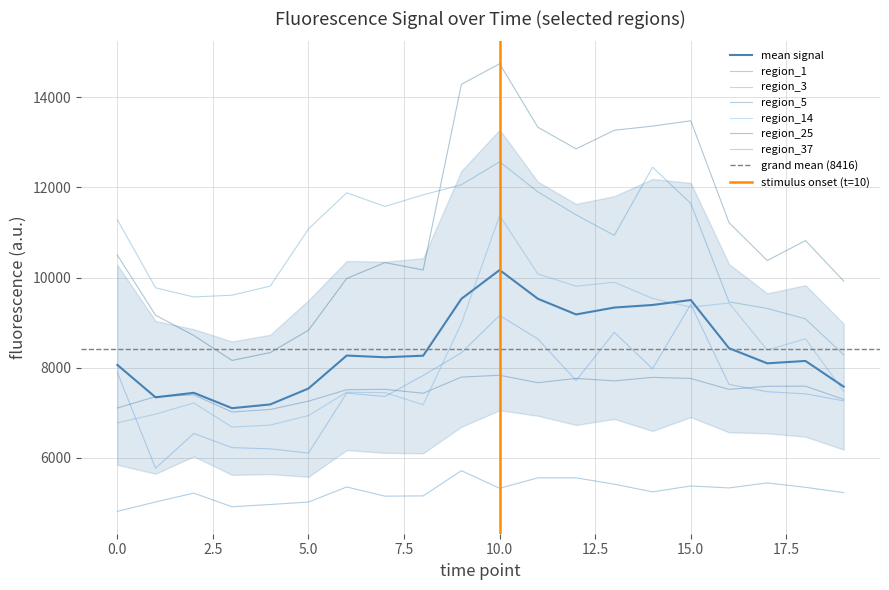

Reading left to right, list all the values displayed in this chart.

region_1: 4811.1	5019.0	5215.6	4912.4	4963.0	5017.2	5352.1	5147.9	5154.2	5713.7	5323.3	5554.7	5554.3	5413.5	5243.2	5374.3	5331.0	5442.2	5344.3	5226.0
region_3: 7894.4	5767.7	6539.6	6225.4	6197.6	6105.3	7435.3	7360.3	7825.6	8330.6	9159.3	8636.4	7714.5	8783.9	7974.7	9405.4	7627.7	7465.8	7418.8	7263.3
region_5: 7104.9	7357.7	7395.7	7015.9	7072.7	7256.8	7510.6	7519.1	7432.0	7790.9	7831.2	7666.7	7761.5	7706.8	7784.9	7759.8	7518.4	7586.0	7589.3	7296.3
region_14: 6774.4	6968.6	7217.4	6681.8	6725.5	6936.7	7453.6	7446.8	7176.6	8983.0	11375.0	10079.5	9808.3	9895.5	9535.5	9342.9	9434.5	8390.5	8638.8	7474.3
region_25: 10498.1	9163.3	8714.0	8160.0	8334.5	8830.2	9980.0	10332.3	10167.6	14289.0	14745.2	13336.3	12856.2	13268.8	13361.0	13479.7	11219.6	10377.0	10820.3	9922.7
region_37: 11285.2	9771.9	9568.9	9608.0	9810.3	11078.6	11881.0	11577.8	11835.9	12059.0	12568.6	11901.0	11390.6	10935.1	12448.8	11645.6	9460.4	9314.9	9082.3	8284.9